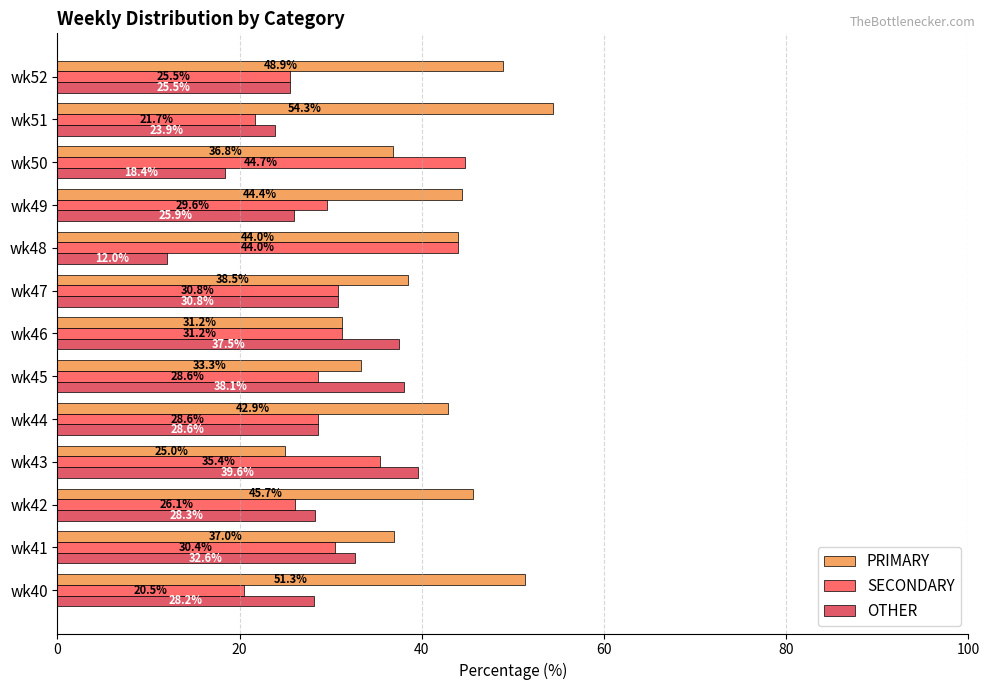

What is the smallest value displayed?

12.0